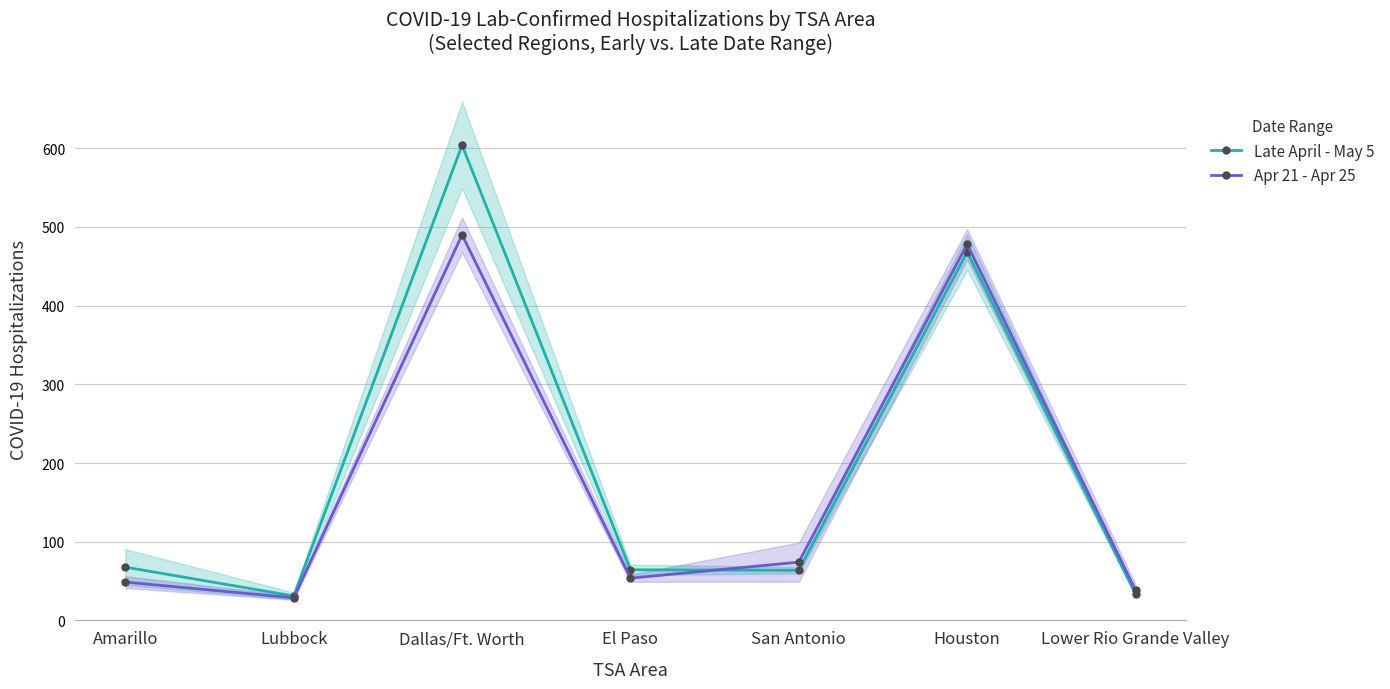

Between Amarillo and Houston, which series saw the biggest shift?

Apr 21 - Apr 25